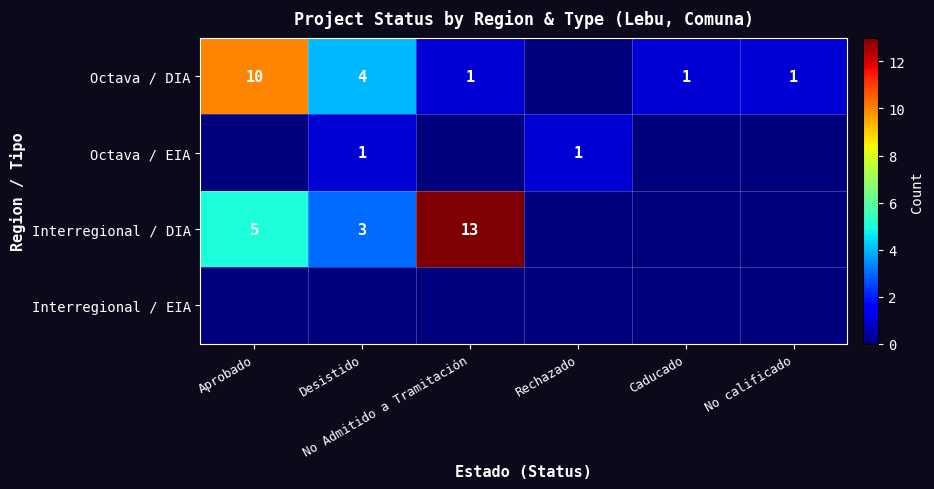

How many Octava / DIA values are between 1 and 4?

4